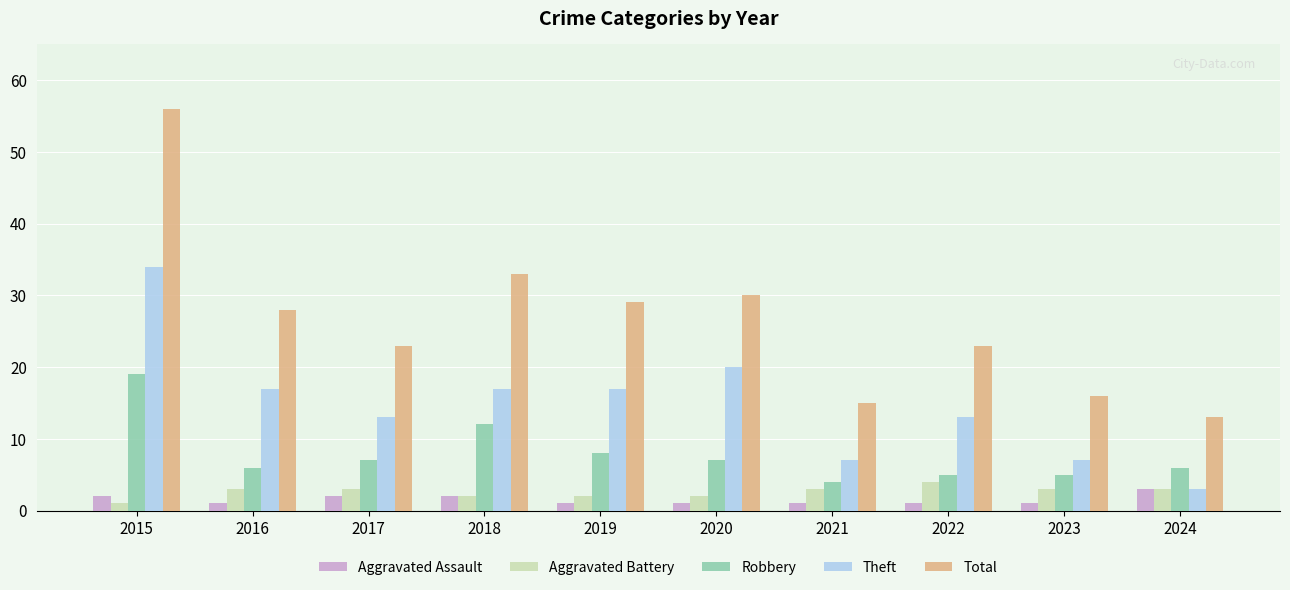

Reading left to right, transcribe all the data shown in this chart.

Aggravated Assault: 2015=2	2016=1	2017=2	2018=2	2019=1	2020=1	2021=1	2022=1	2023=1	2024=3
Aggravated Battery: 2015=1	2016=3	2017=3	2018=2	2019=2	2020=2	2021=3	2022=4	2023=3	2024=3
Robbery: 2015=19	2016=6	2017=7	2018=12	2019=8	2020=7	2021=4	2022=5	2023=5	2024=6
Theft: 2015=34	2016=17	2017=13	2018=17	2019=17	2020=20	2021=7	2022=13	2023=7	2024=3
Total: 2015=56	2016=28	2017=23	2018=33	2019=29	2020=30	2021=15	2022=23	2023=16	2024=13